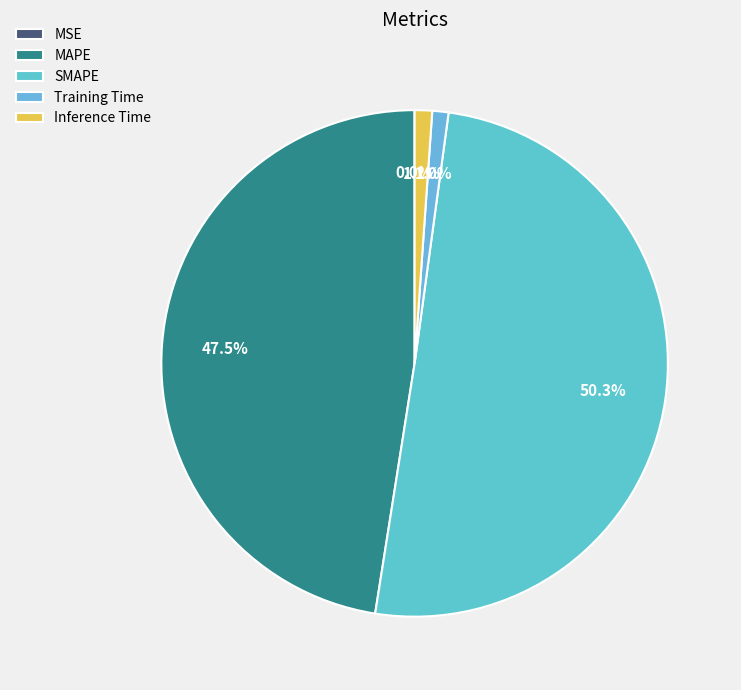

True or false: Inference Time accounts for 1% of the total.

True